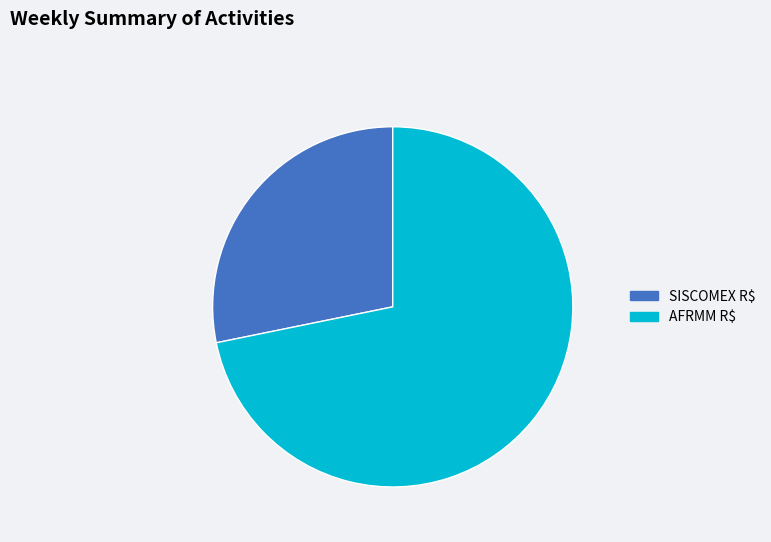

Combined, do AFRMM R$ and SISCOMEX R$ account for over 50%?

Yes